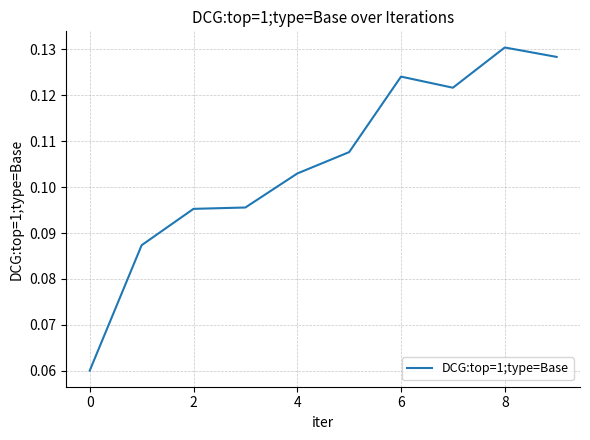

Between 8 and 4, which is larger?

8